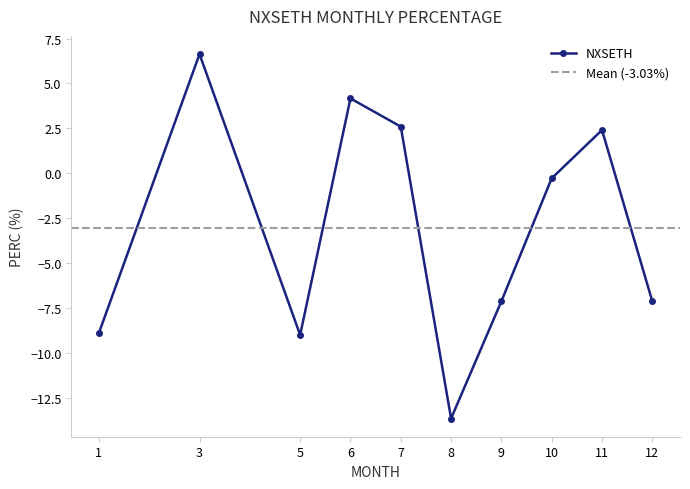

How many interior local peaks (higher than both neighbors) does the data have?

3